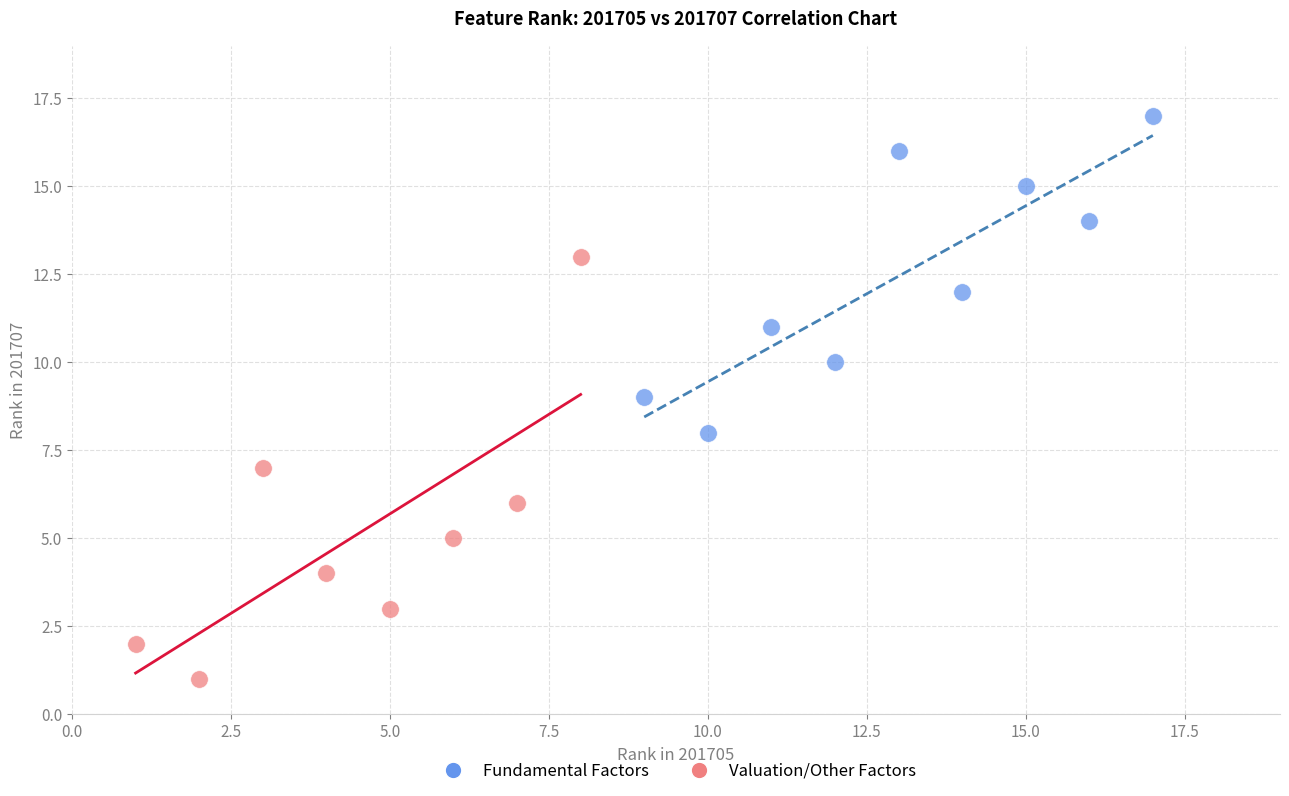

Which series has the largest Y range (max minus min)?

Valuation/Other Factors